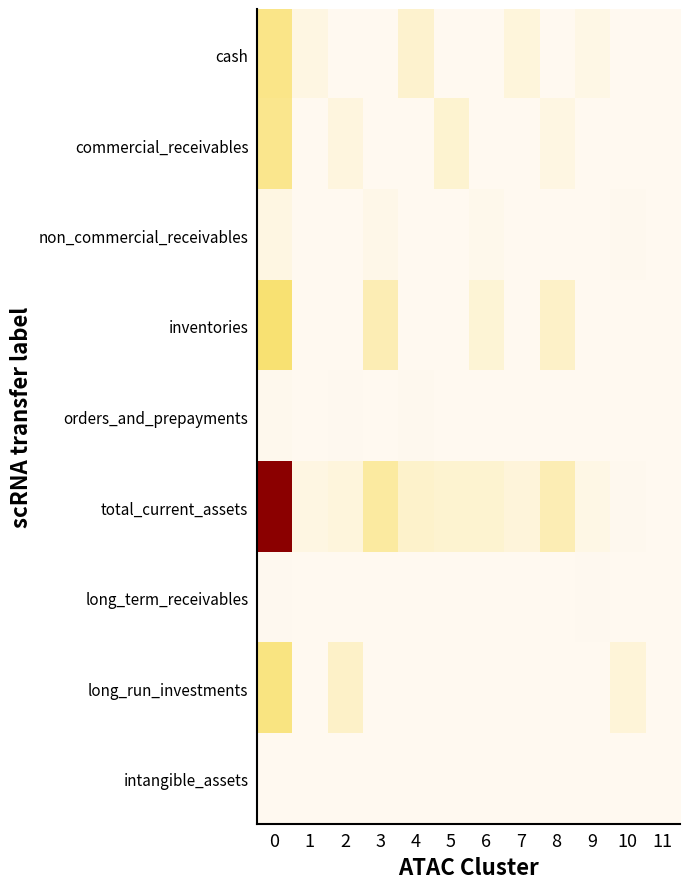

Reading left to right, list all the values displayed in this chart.

cash: 0=270610	1=50000	2=0	3=0	4=130000	5=0	6=0	7=80000	8=0	9=40000	10=0	11=0
commercial_receivables: 0=263198	1=0	2=70000	3=0	4=0	5=120000	6=0	7=0	8=50000	9=0	10=0	11=0
non_commercial_receivables: 0=50504	1=0	2=0	3=30000	4=0	5=0	6=20000	7=0	8=0	9=0	10=10000	11=0
inventories: 0=304800	1=0	2=0	3=200000	4=0	5=0	6=100000	7=0	8=150000	9=0	10=0	11=0
orders_and_prepayments: 0=11916	1=0	2=5000	3=0	4=8000	5=0	6=0	7=3000	8=0	9=0	10=0	11=2000
total_current_assets: 0=901028	1=50000	2=75000	3=230000	4=138000	5=120000	6=120000	7=83000	8=200000	9=40000	10=10000	11=2000
long_term_receivables: 0=6208	1=0	2=0	3=0	4=0	5=0	6=0	7=0	8=0	9=4000	10=0	11=0
long_run_investments: 0=281336	1=0	2=150000	3=0	4=0	5=0	6=0	7=0	8=0	9=0	10=90000	11=0
intangible_assets: 0=2676	1=0	2=0	3=0	4=0	5=0	6=0	7=0	8=0	9=0	10=0	11=1500